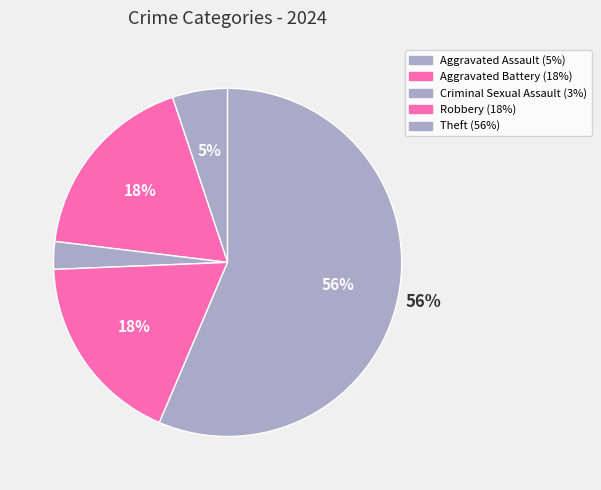

How many segments does this pie chart have?

5